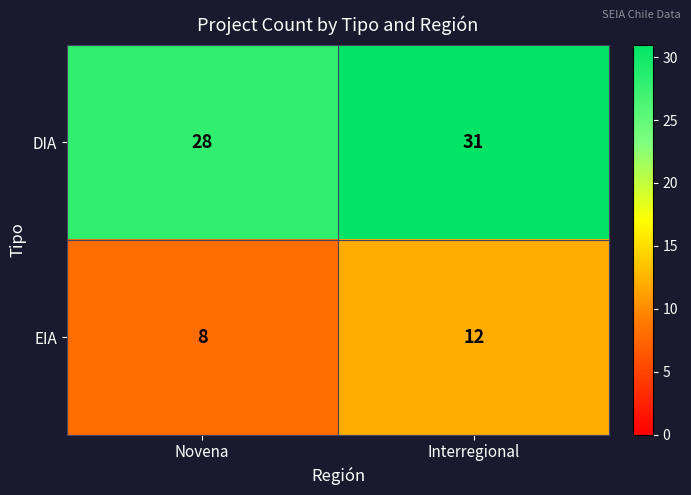

Which label corresponds to the largest value in the chart?

Interregional